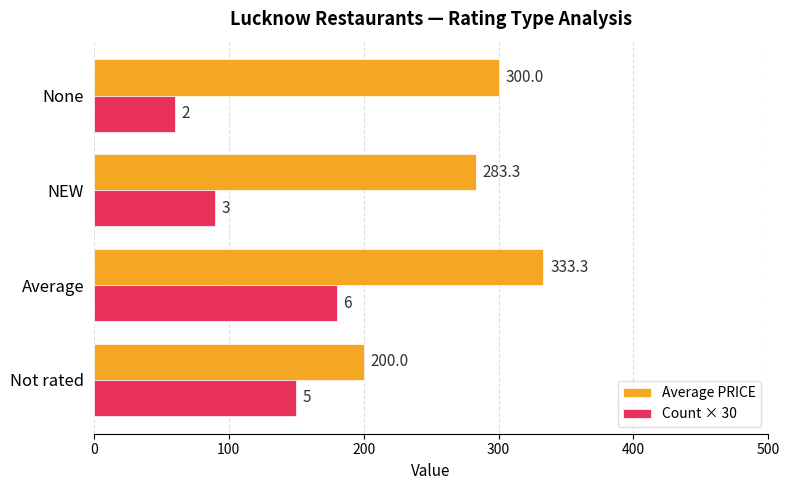

The value of Average PRICE at Not rated is 312.5. True or false?

False